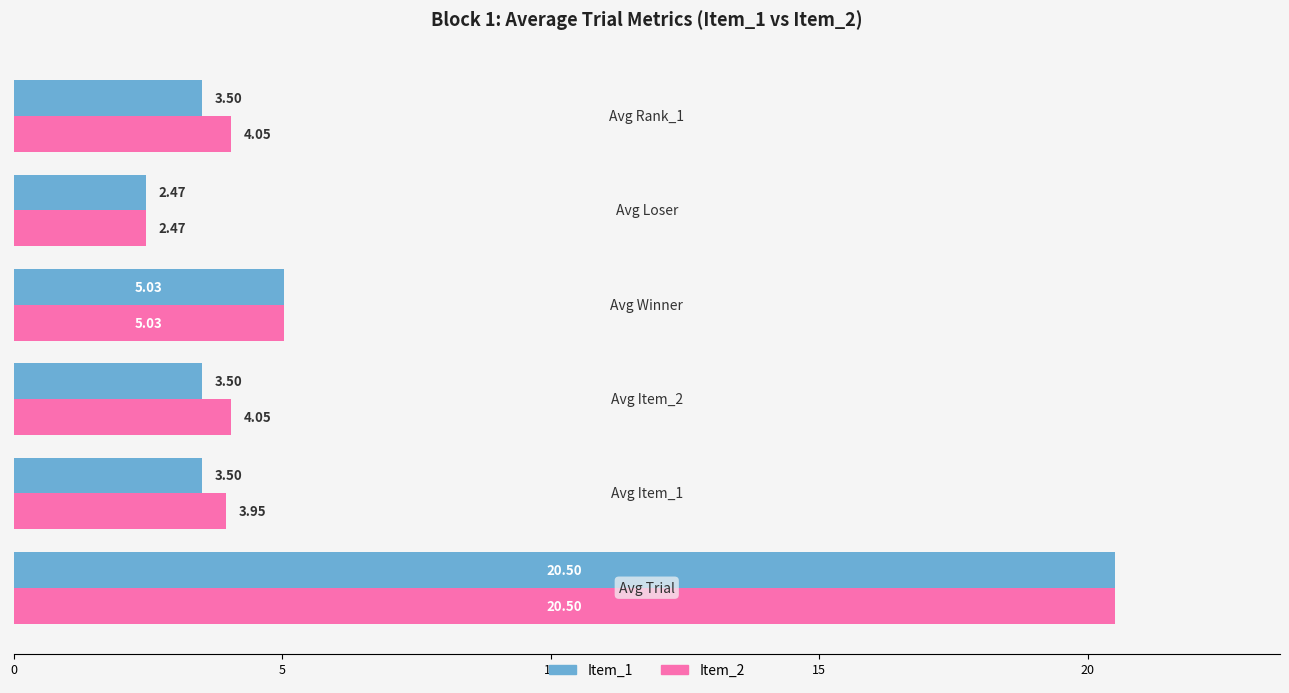

What is the average value of the Item_2 series?

6.7